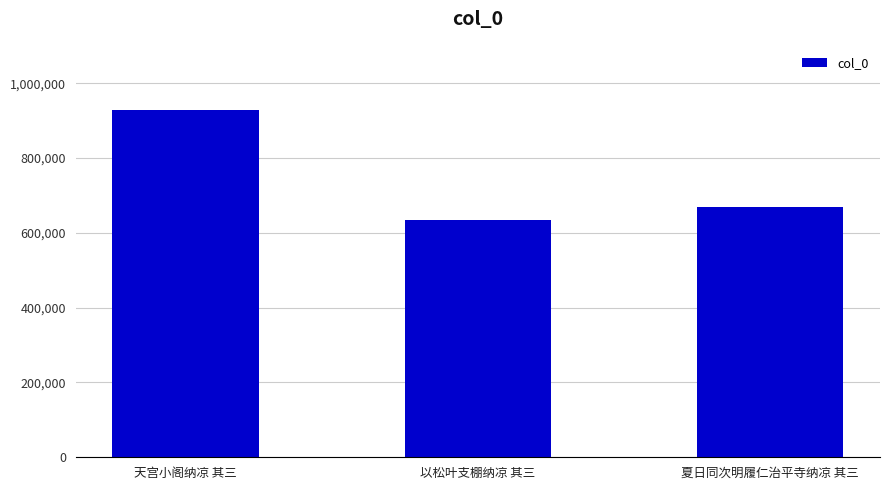

True or false: the data shows 379316 at 夏日同次明履仁治平寺纳凉 其三.

False